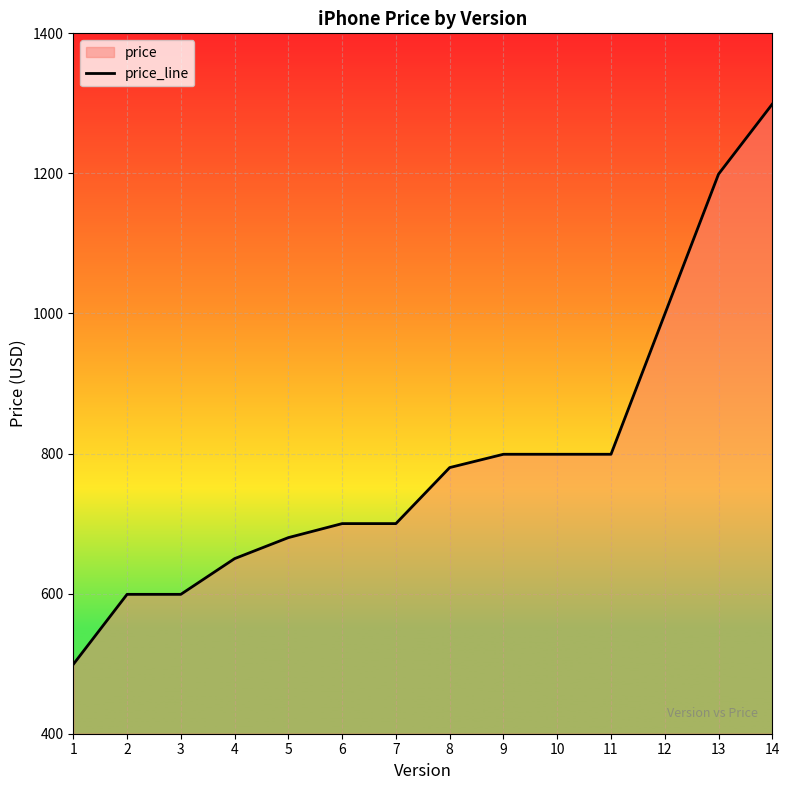

What is the sum of the values at 10 and 7?

1499